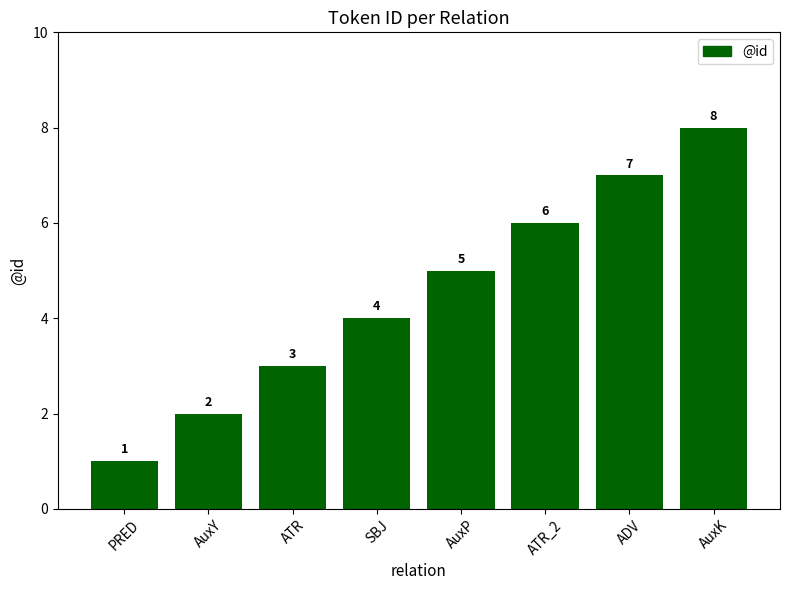

What is the difference between the maximum and minimum values?

7